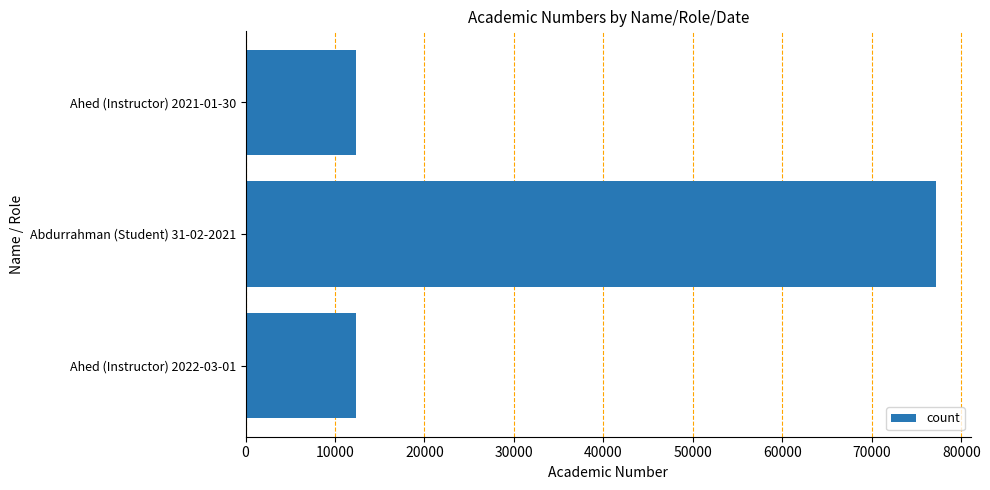

What is the difference between the values at Ahed (Instructor) 2022-03-01 and Abdurrahman (Student) 31-02-2021?

64880